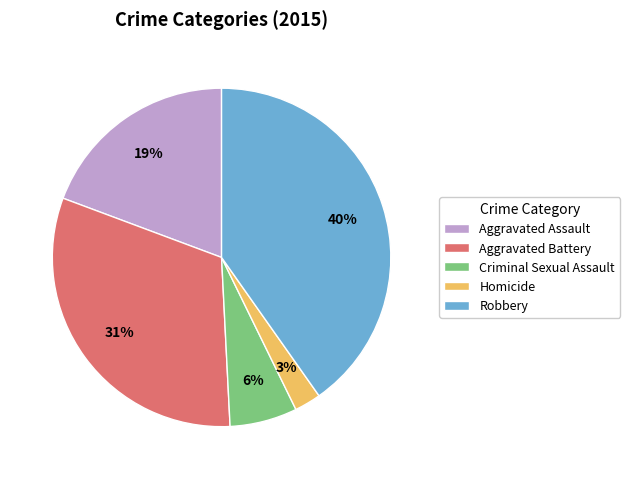

Combined, do Homicide and Aggravated Battery account for over 50%?

No